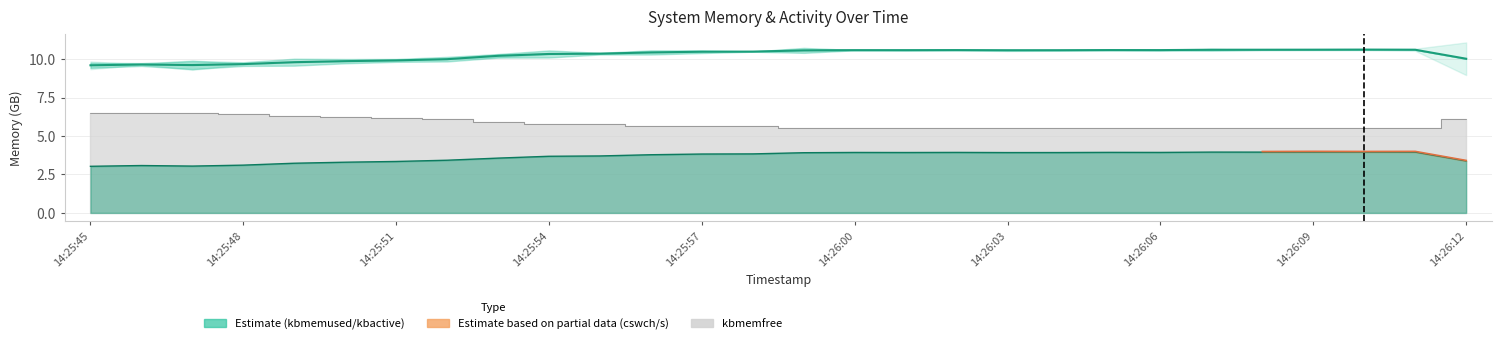

How many interior local peaks (higher than both neighbors) does the data have?

5